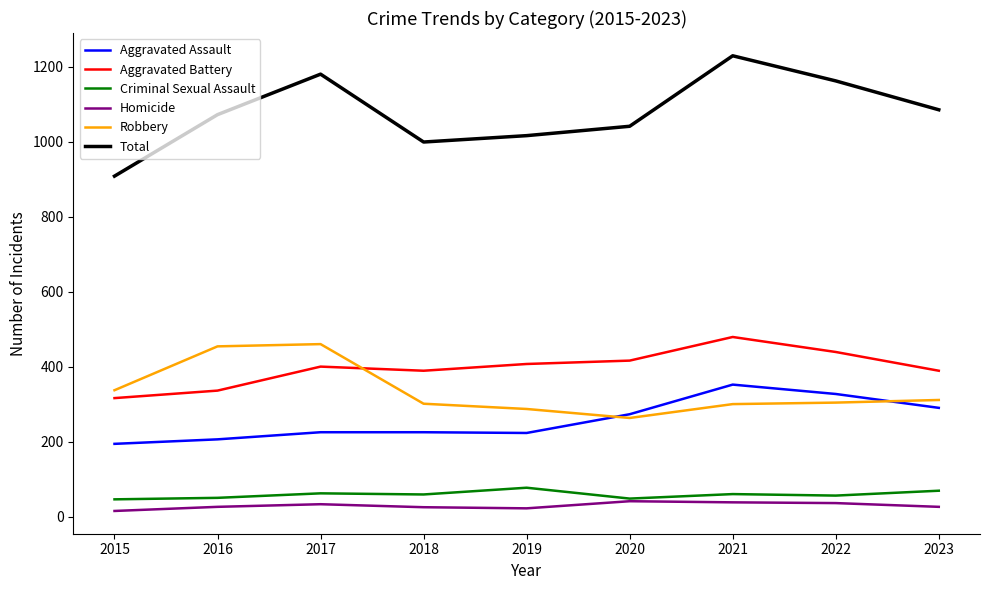

What is the spread (max minus min) of values at 2016?

1046